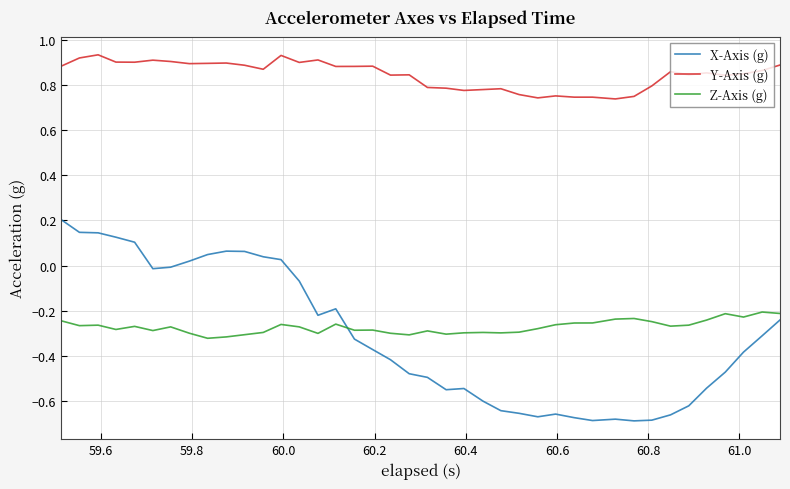

List the series in order of their peak value, highest first.

Y-Axis (g), X-Axis (g), Z-Axis (g)